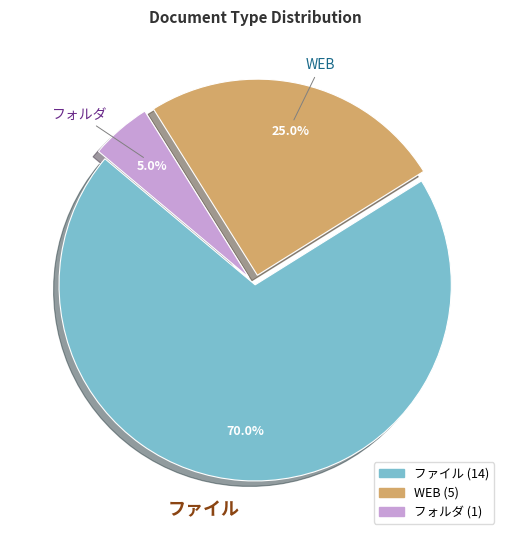

Approximately how many times larger is the value at WEB compared to フォルダ?

5.0